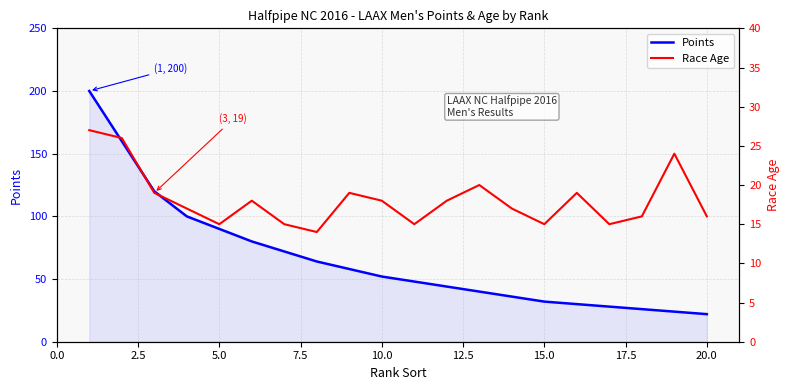

True or false: Points has a value of 52 at 10.0.

True